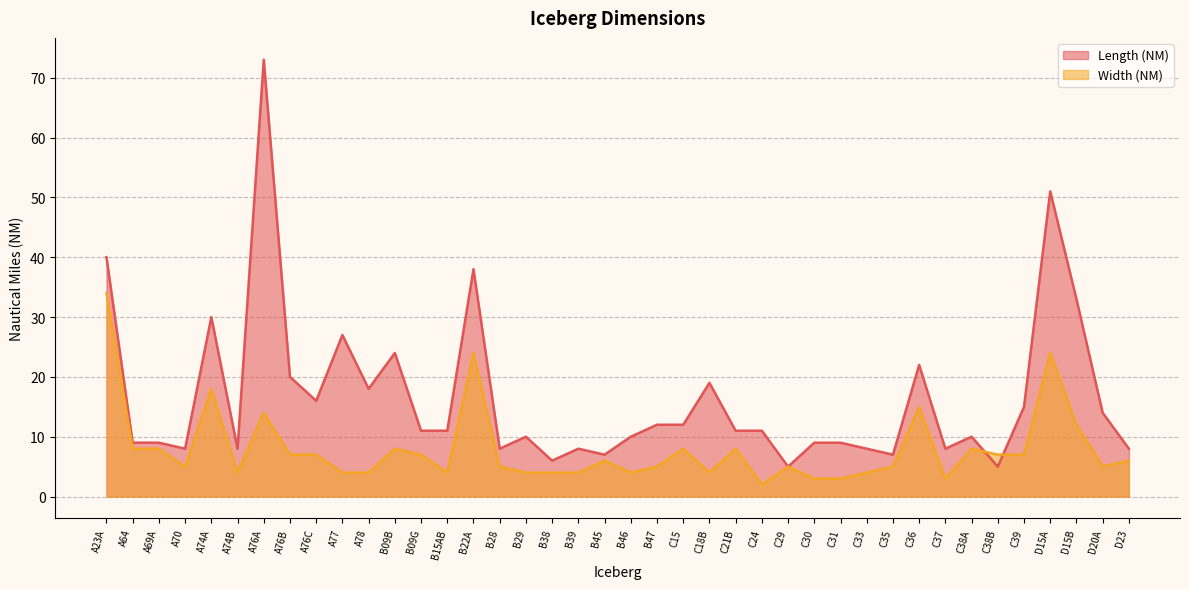

True or false: Width (NM) has a value of 5 at C35.

True